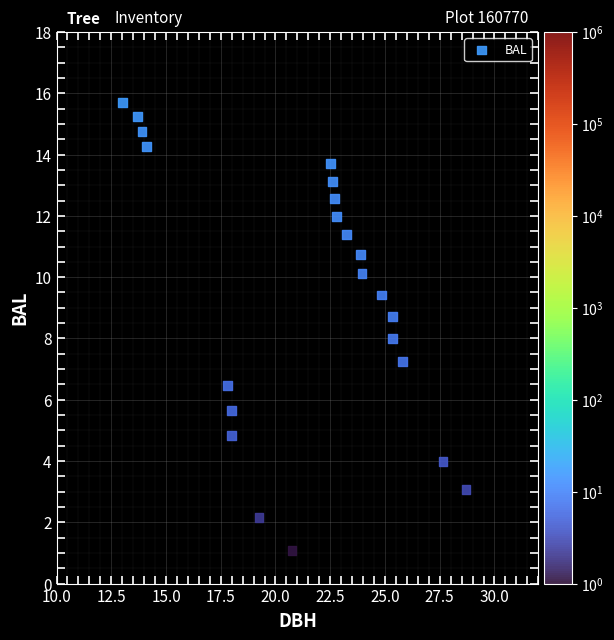

What is the range of X values (max minus min)?

15.7